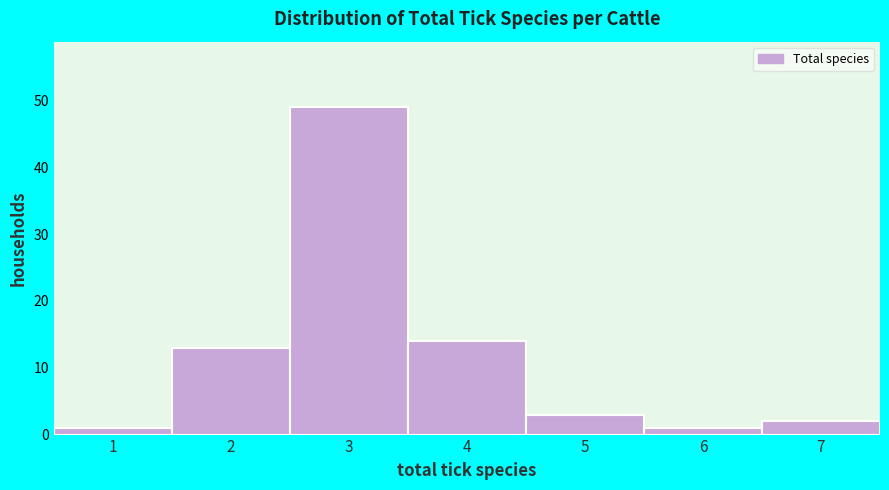

Reading right to left, transcribe all the data shown in this chart.

2	1	3	14	49	13	1